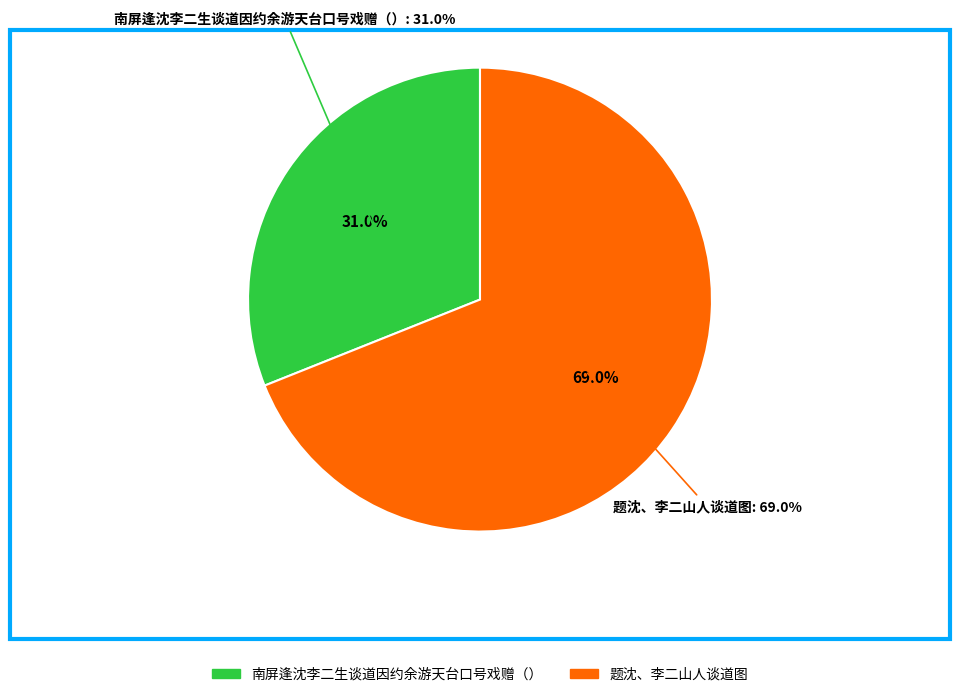

What percentage do 题沈、李二山人谈道图 and 南屏逢沈李二生谈道因约余游天台口号戏赠（） together represent?

100.0%